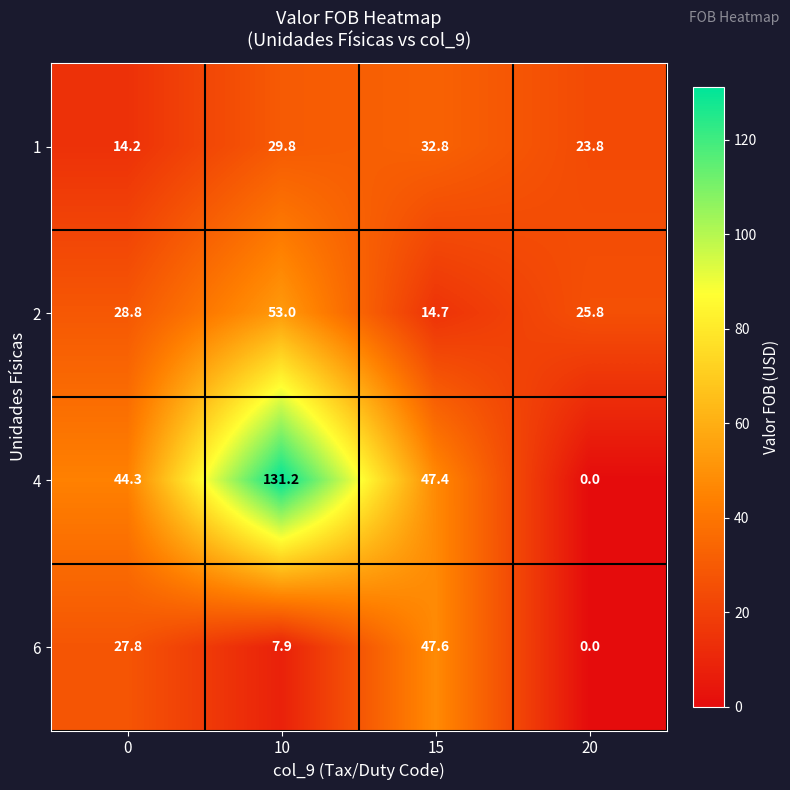

What is the difference between the maximum and minimum values in the 2 series?

38.3